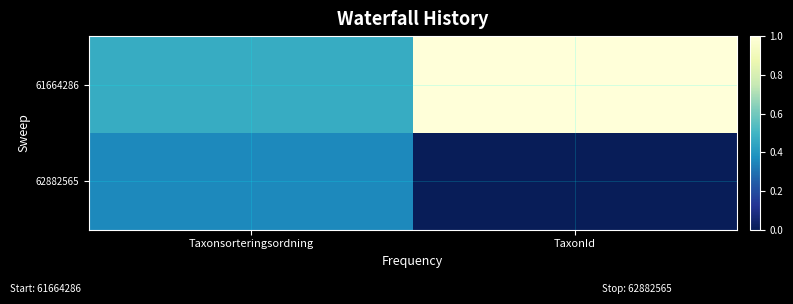

At which category does the chart reach its peak across all series?

TaxonId